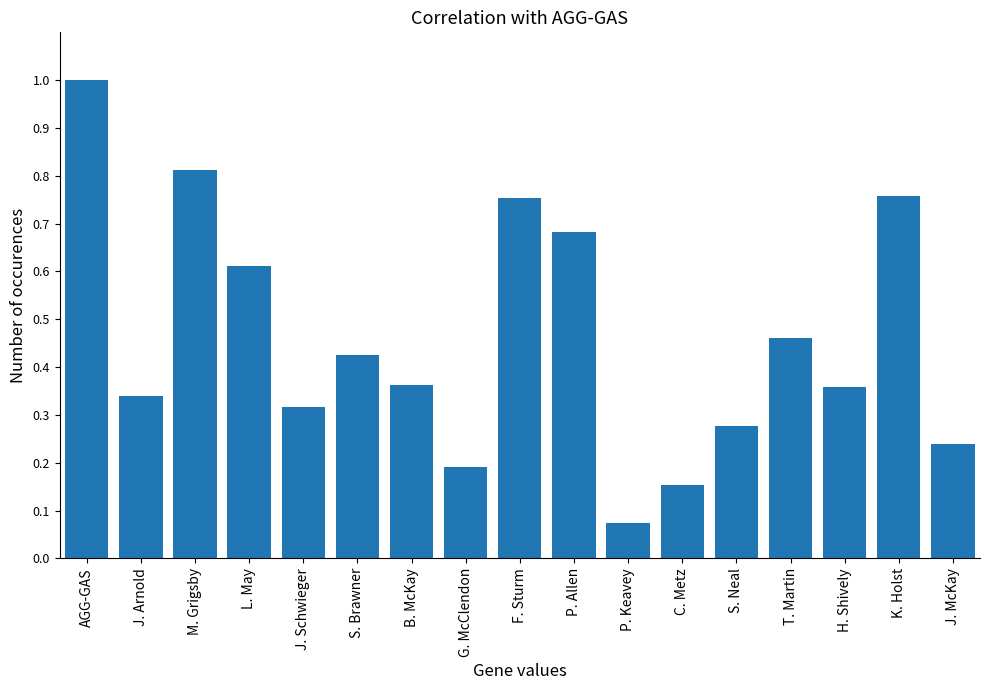

True or false: the data shows 0.1 at J. McKay.

False